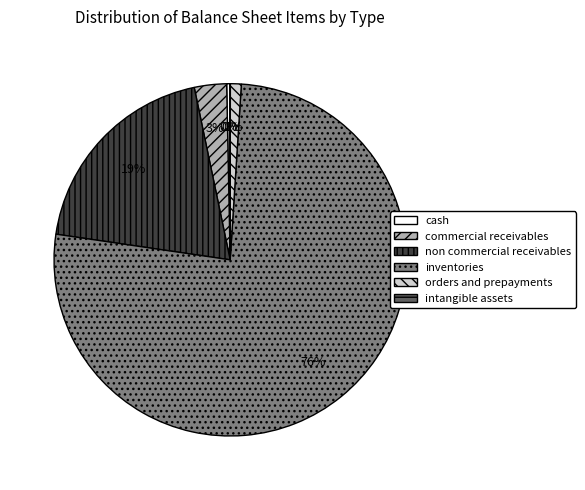

Does any single category account for the majority?

Yes